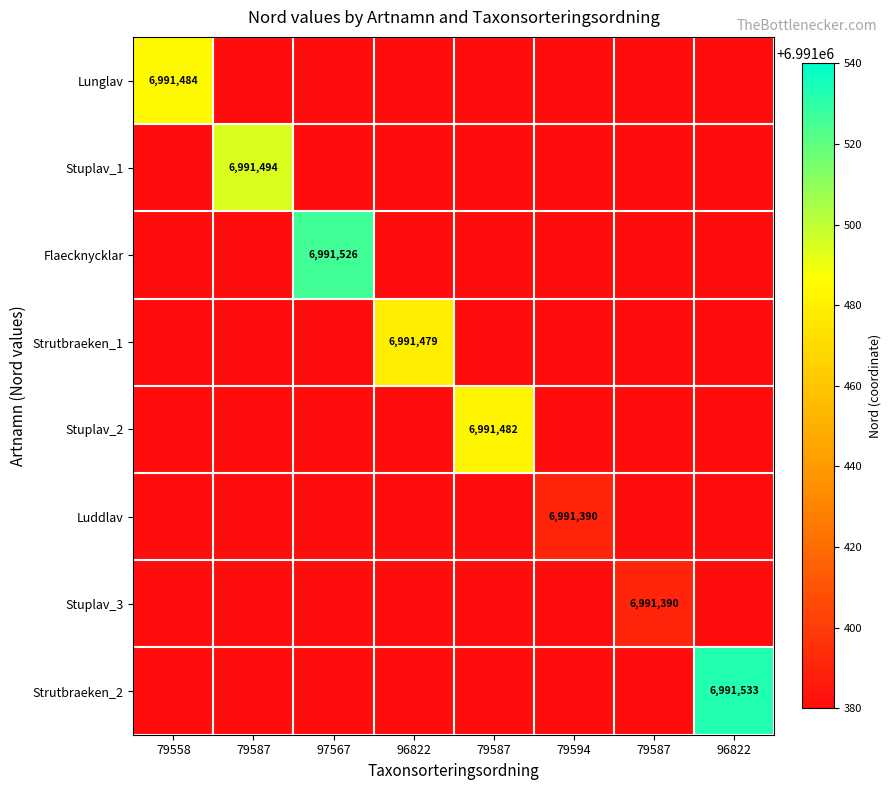

At how many categories does at least one series exceed 6021726?

8